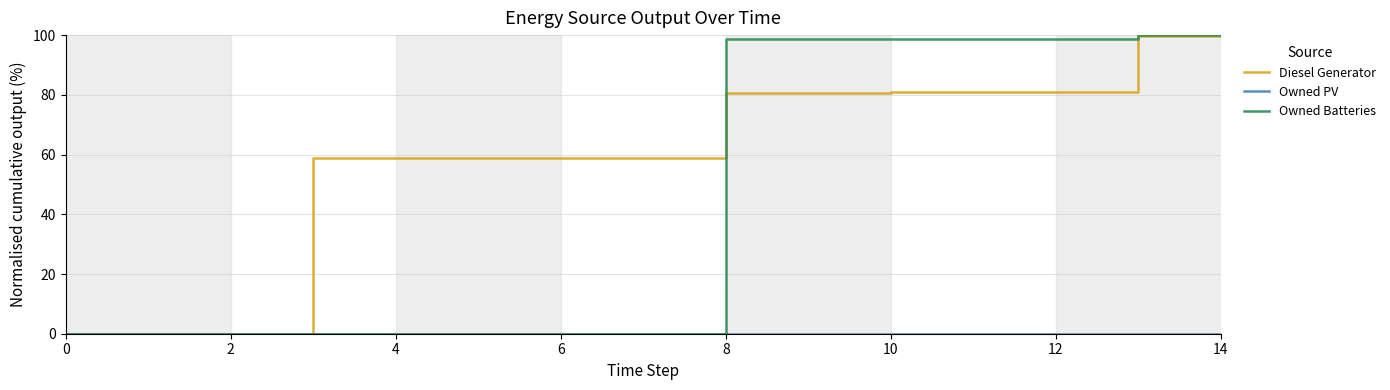

Which series has the largest total across all categories?

Diesel Generator